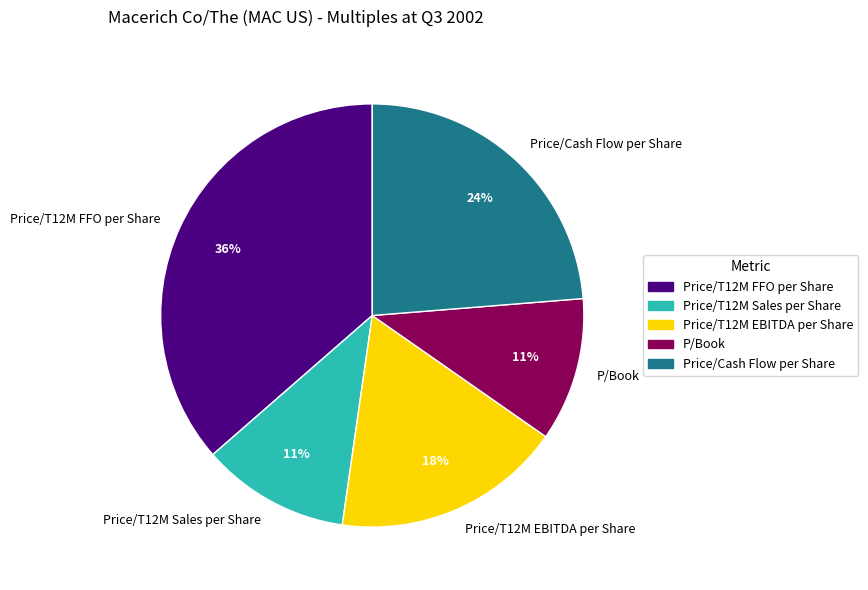

To the nearest percent, what percentage of the pie is Price/T12M EBITDA per Share?

18%